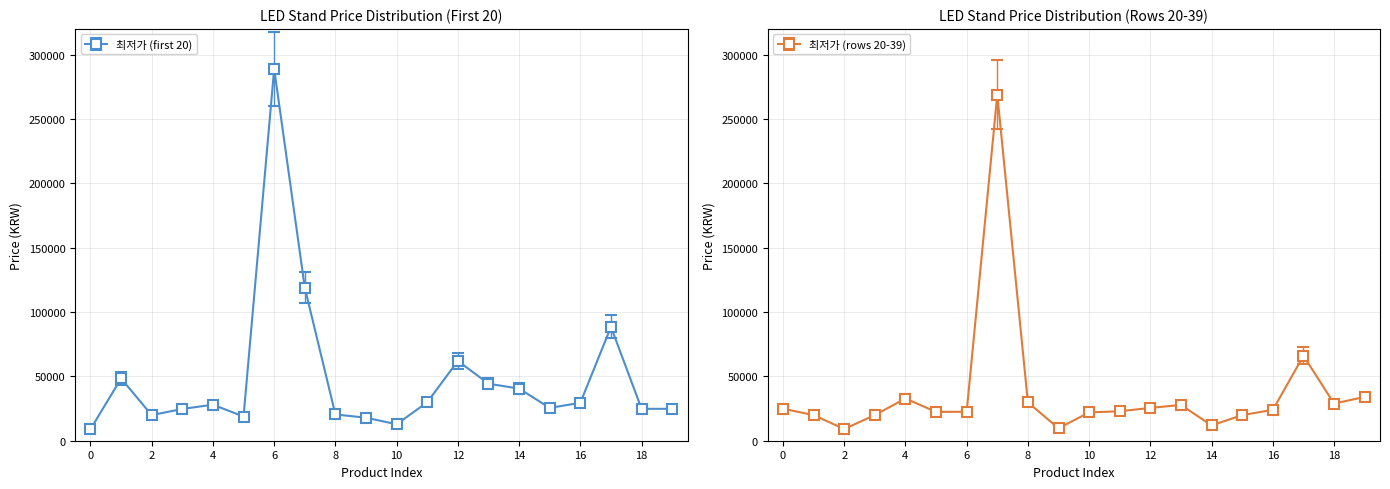

The value of 최저가 (rows 20-39) at 12 is 25500. True or false?

True